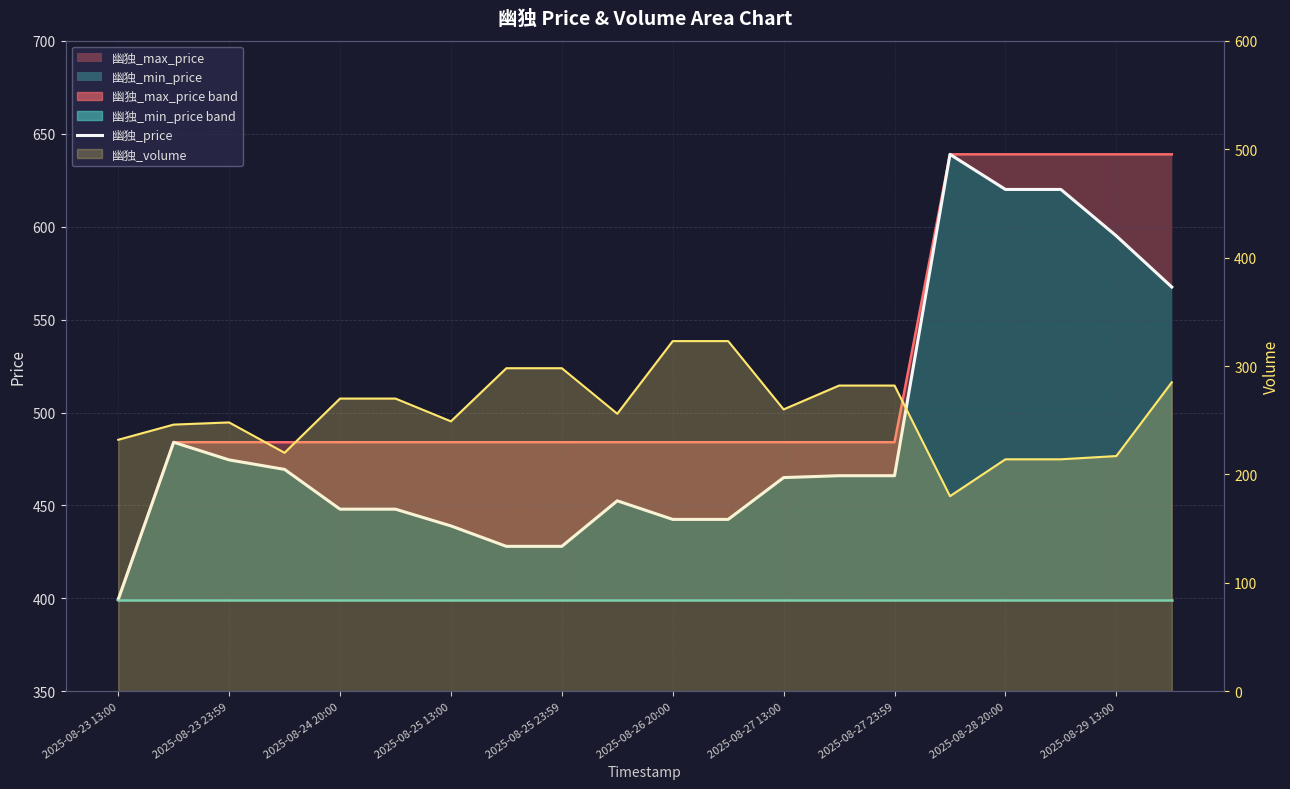

Where does the 幽独_max_price series first go above 484?

2025-08-28 13:00